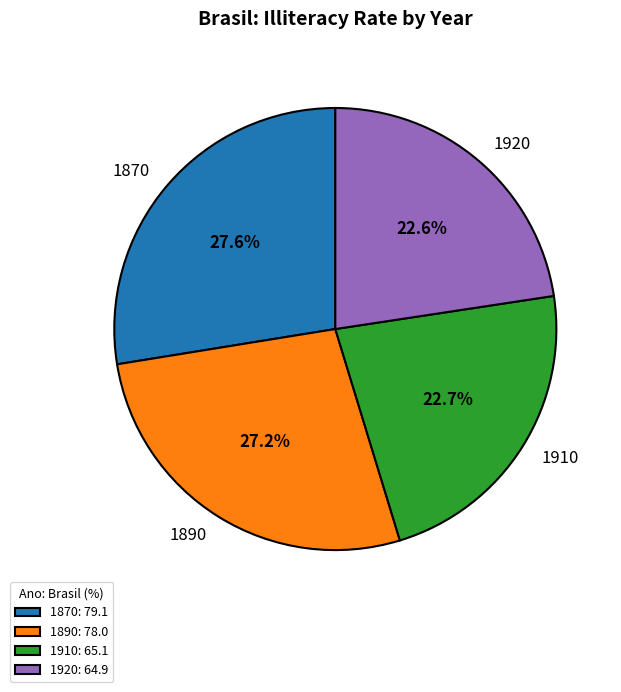

What is the total percentage of 1910 and 1870?

50.2%